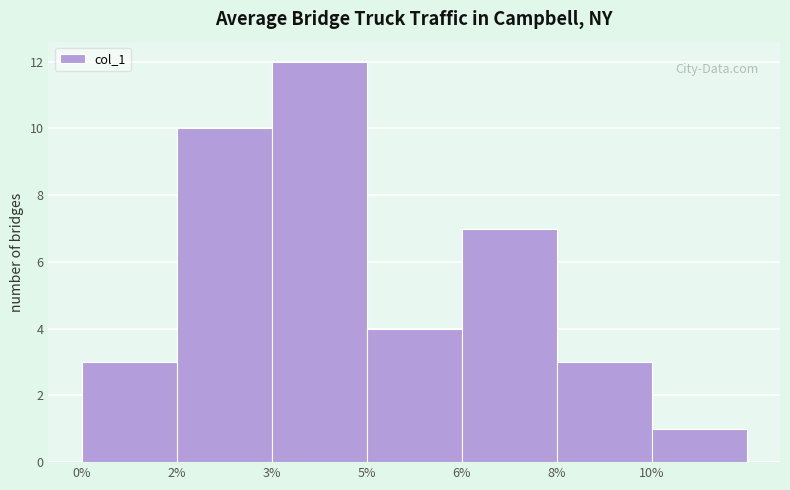

Reading left to right, what are all the values shown in this chart?

3	10	12	4	7	3	1